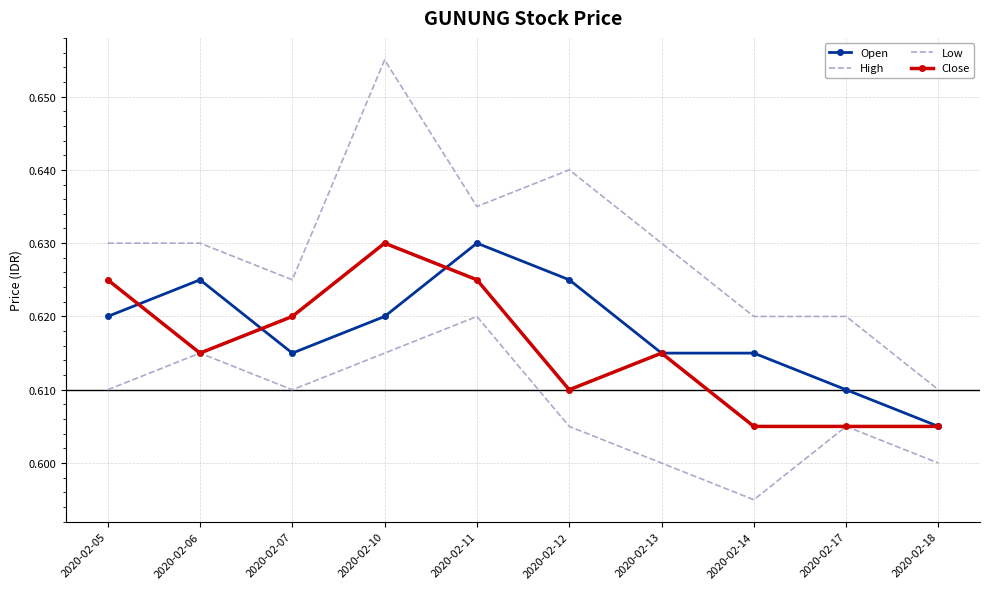

At which category does the chart reach its peak across all series?

2020-02-10